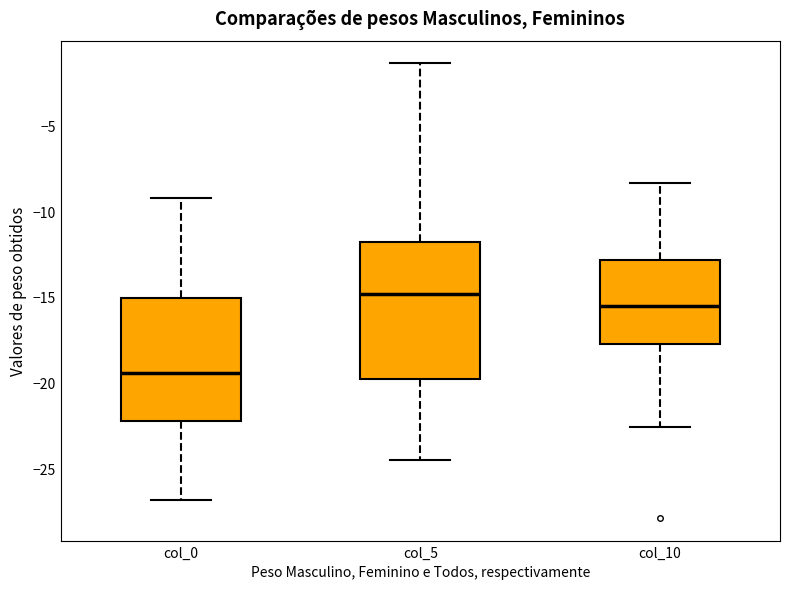

Which box has the highest median line?

col_5